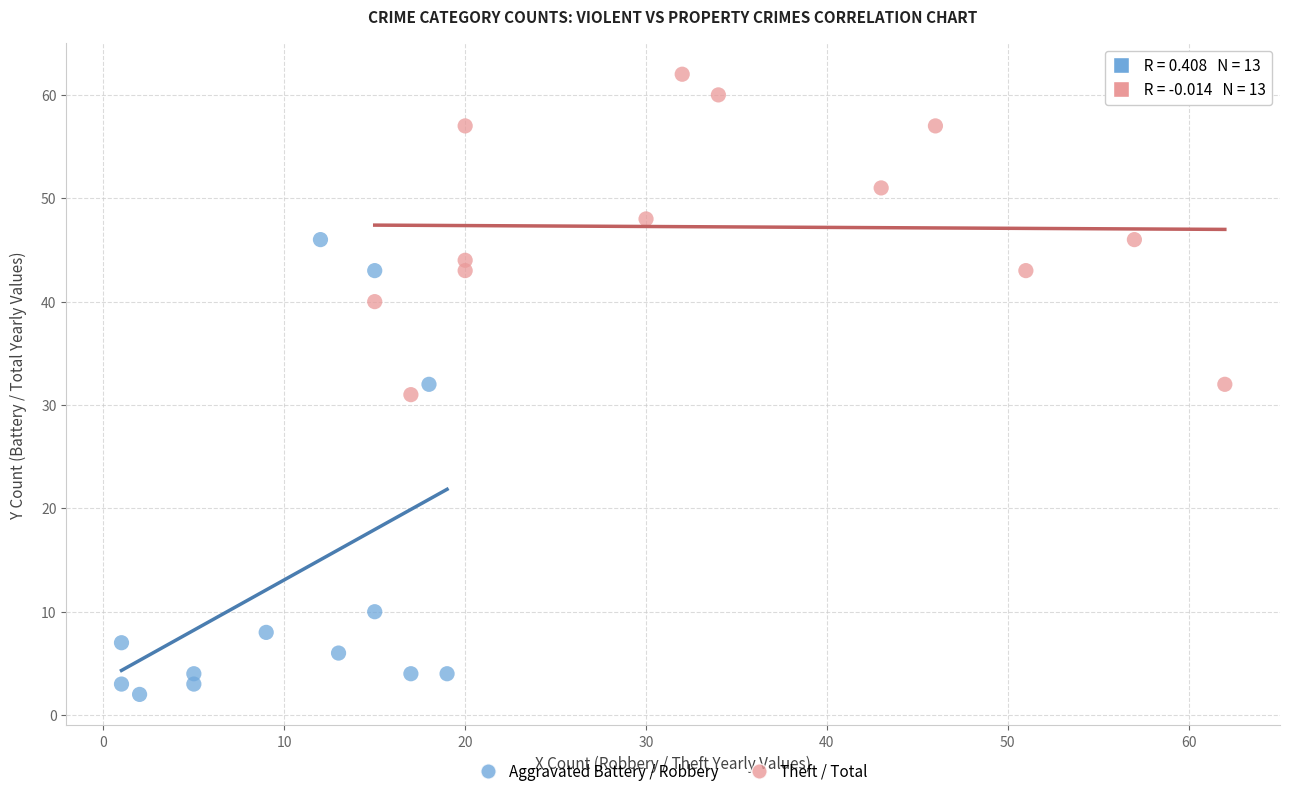

What are all the series names shown in the legend?

Aggravated Battery / Robbery, Theft / Total